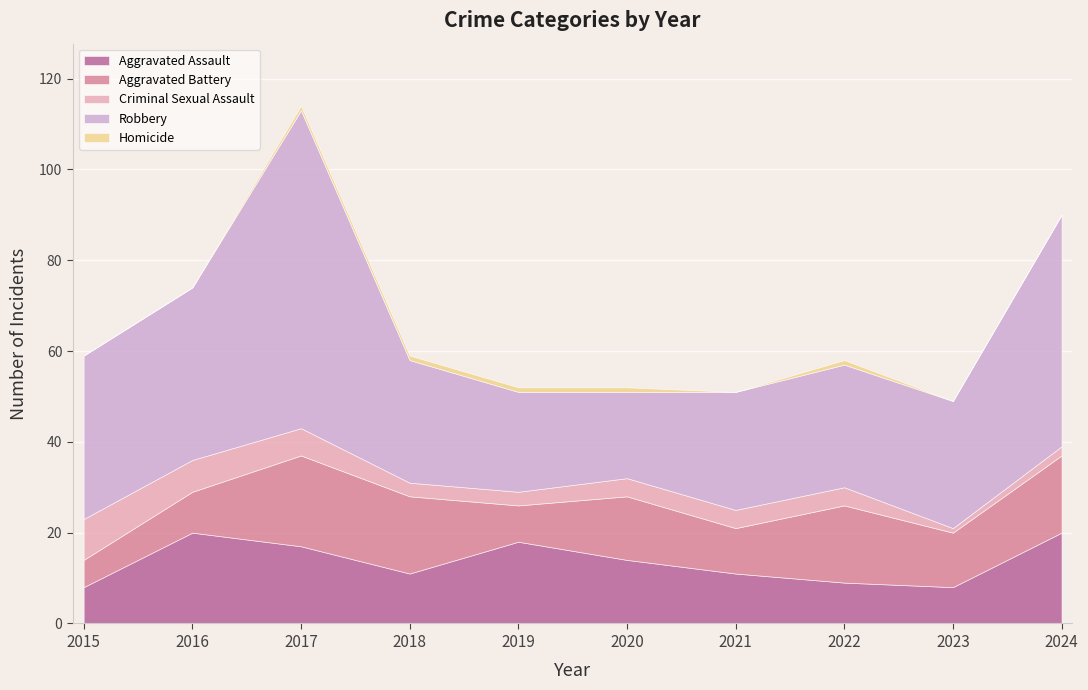

True or false: Aggravated Assault has more than 1 points higher than both neighbors.

True